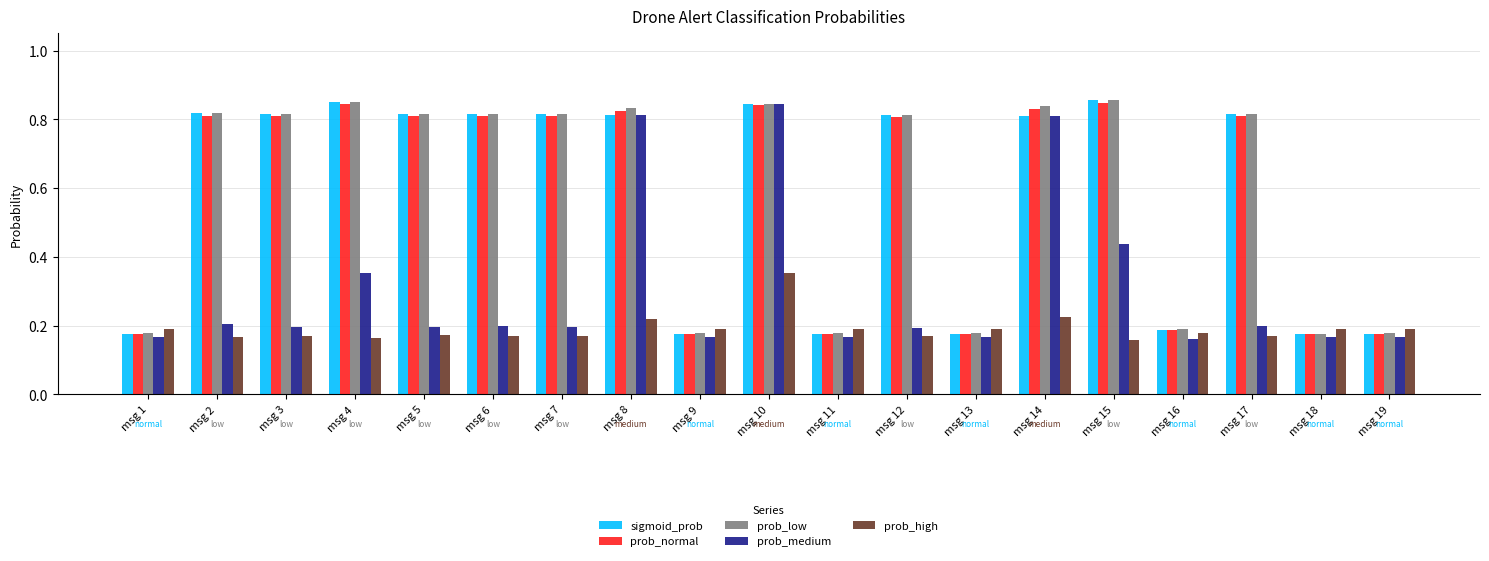

Is it true that prob_high equals 0.2 at msg 4?

True